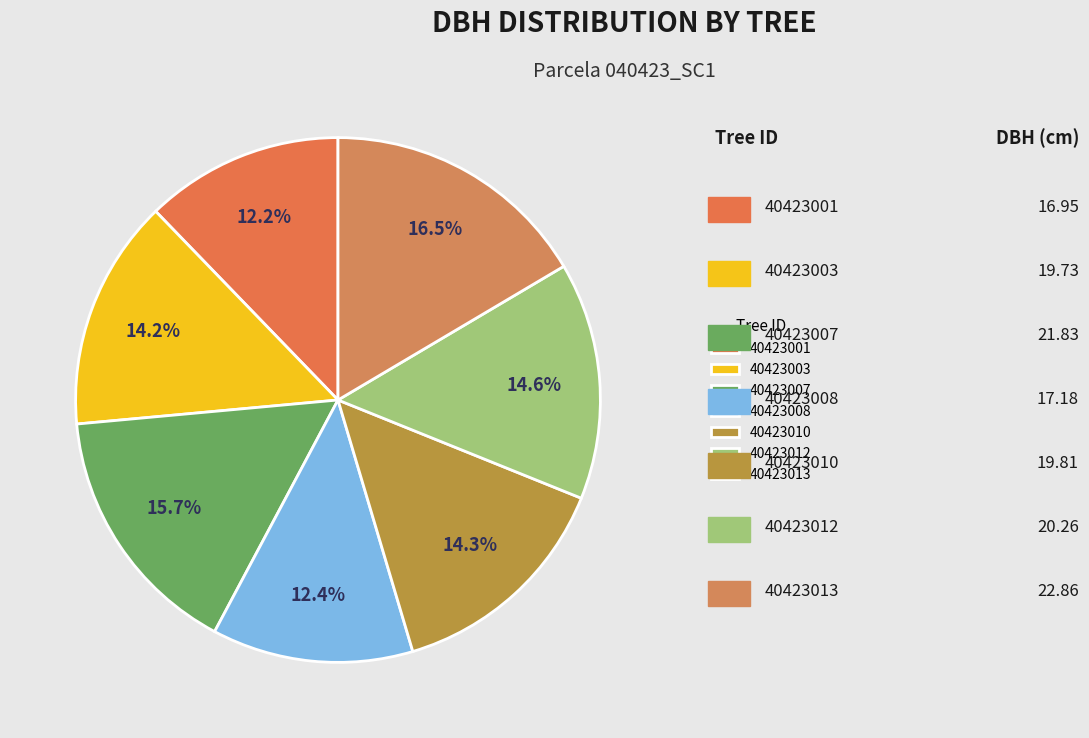

Is there any slice that represents more than half of the pie?

No